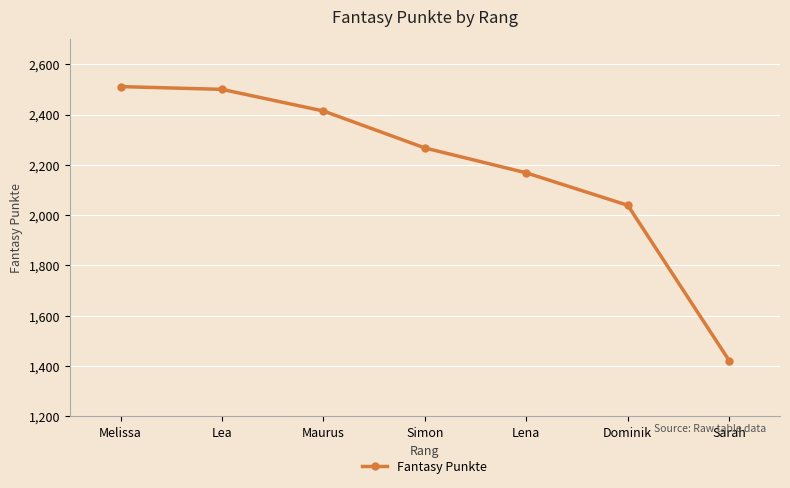

Does the chart display data point markers on the line(s)?

Yes